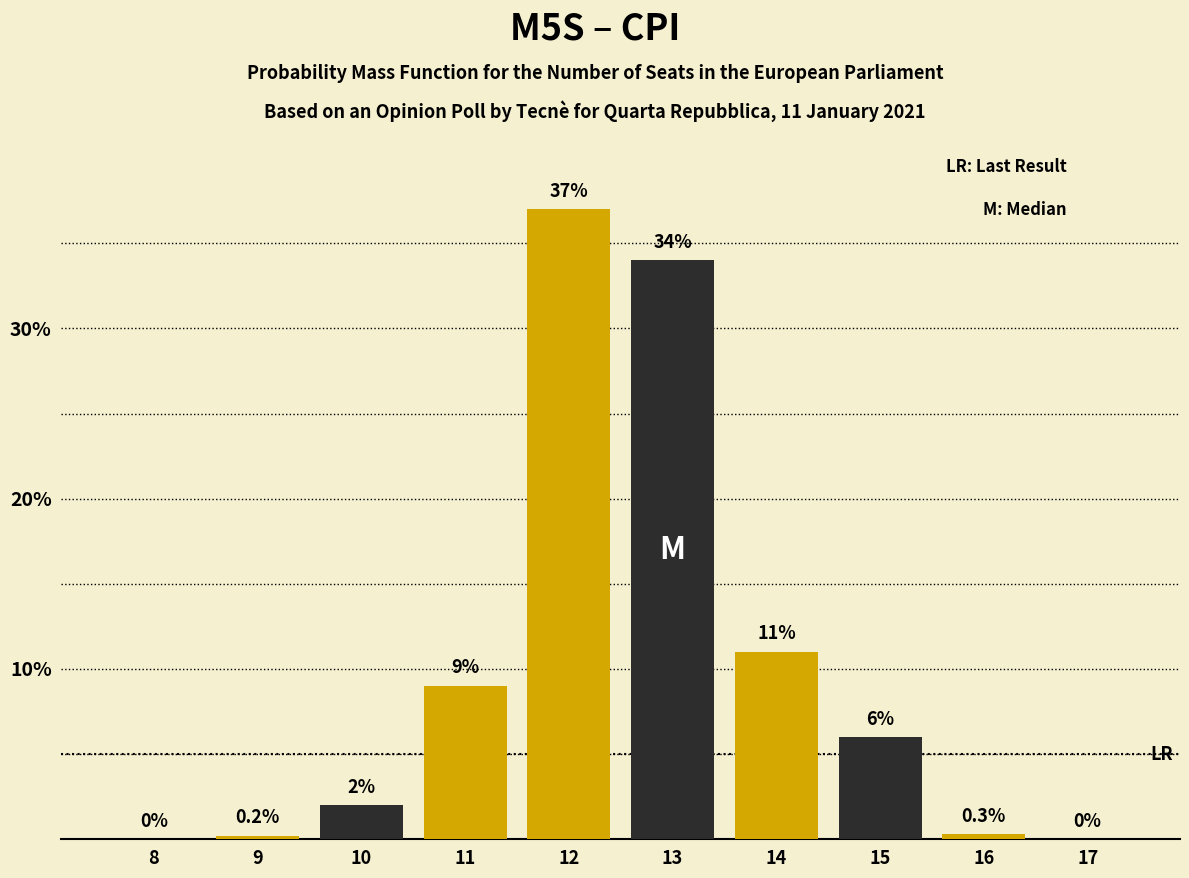

Reading right to left, what are all the values shown in this chart?

17=0.0	16=0.3	15=6.0	14=11.0	13=34.0	12=37.0	11=9.0	10=2.0	9=0.2	8=0.0